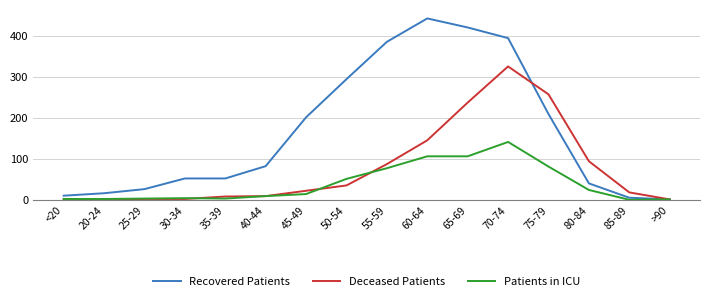

List the series in order of their overall mean, highest first.

Recovered Patients, Deceased Patients, Patients in ICU